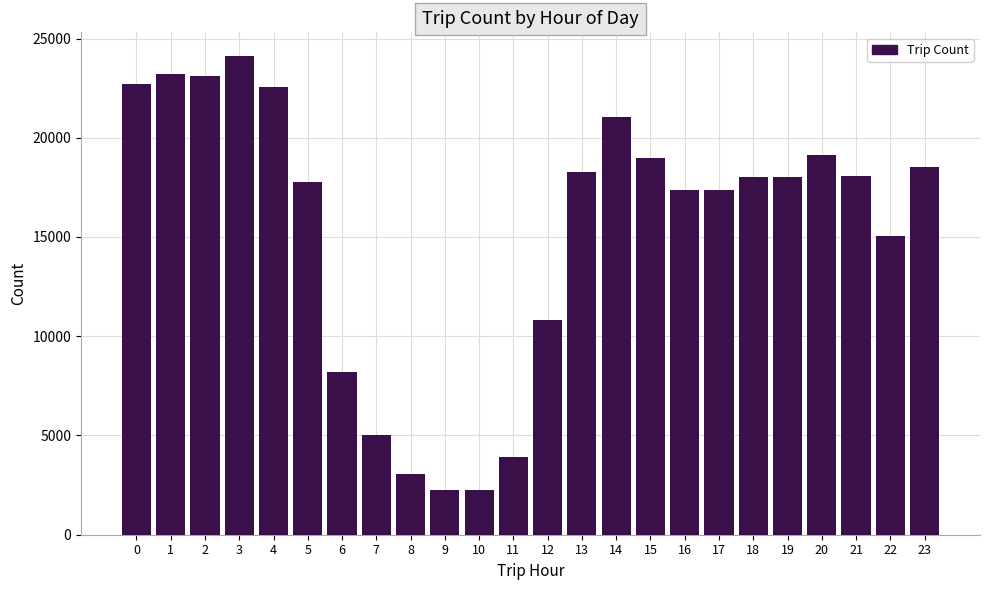

Is it true that the value at 3 is 24106?

True